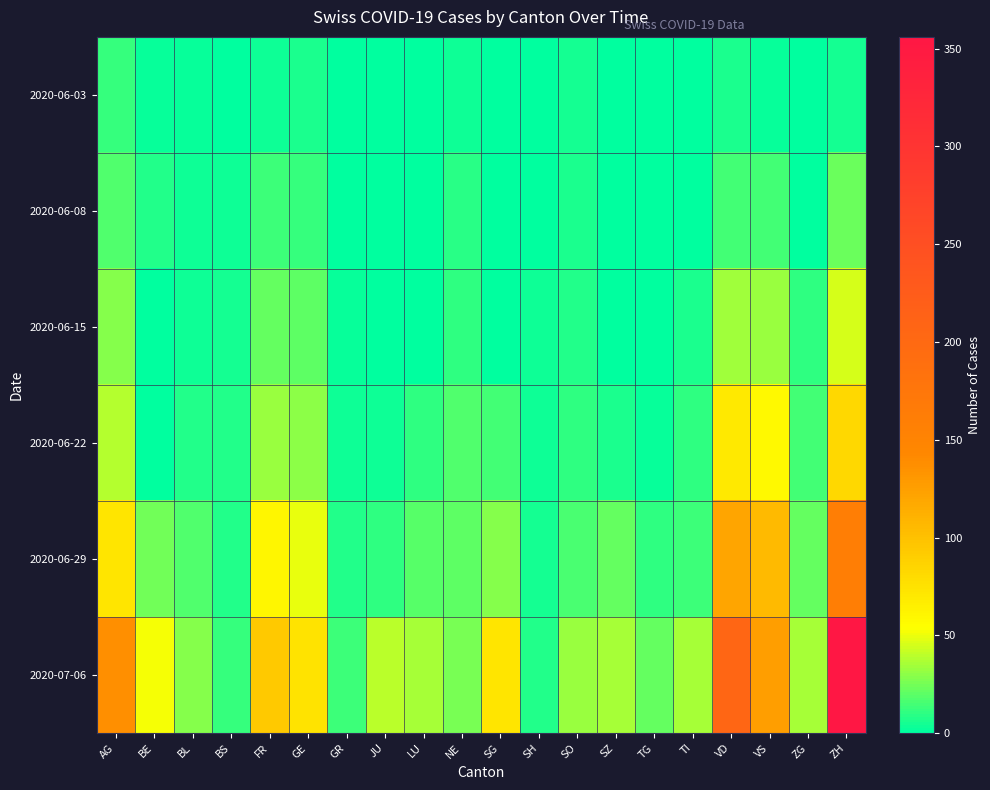

Which series changed the most between TI and ZH?

2020-07-06